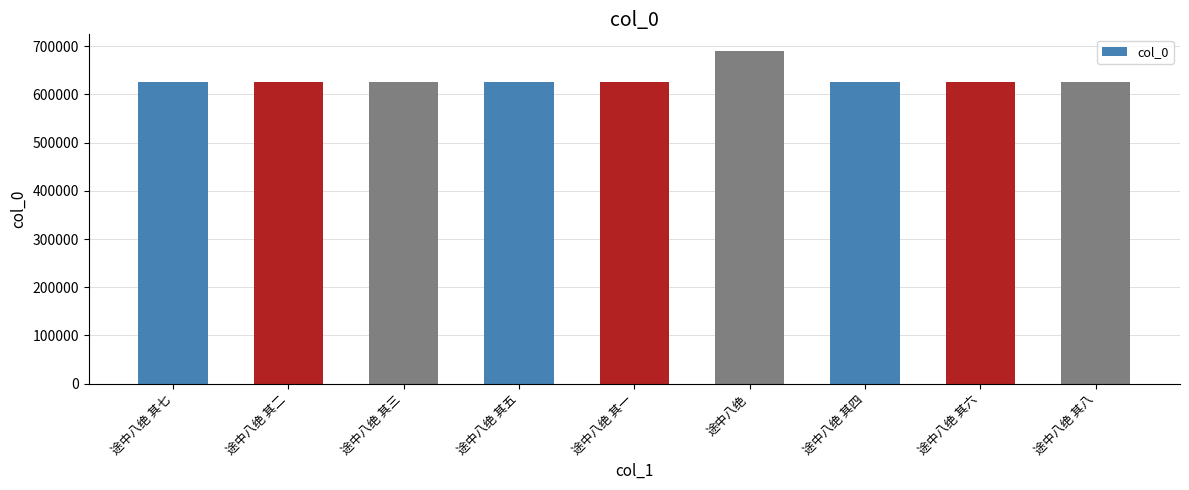

What is the sum of all values?

5693308